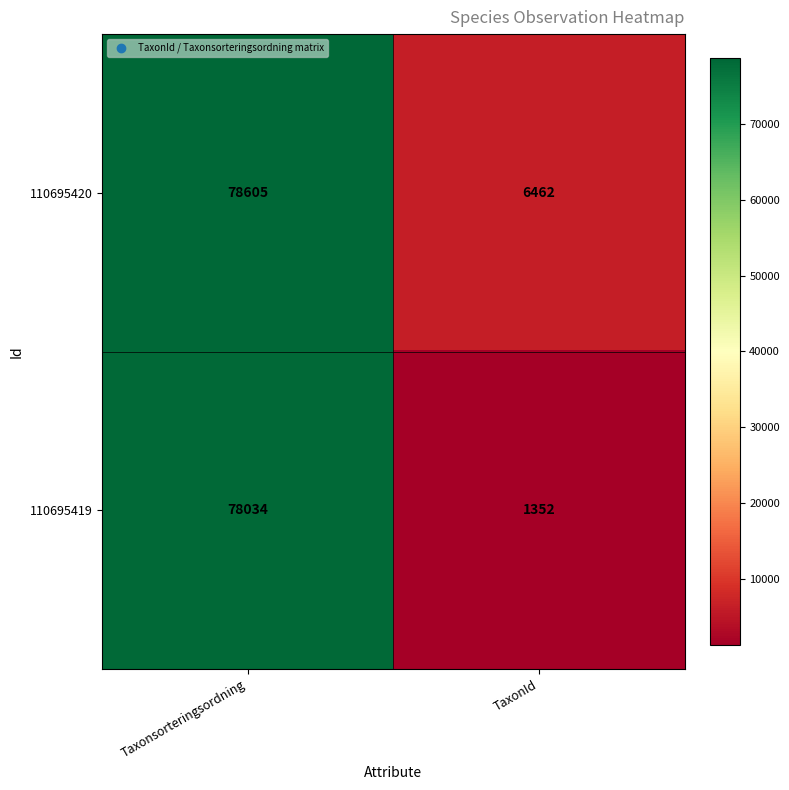

List the series in order of their peak value, highest first.

110695420, 110695419